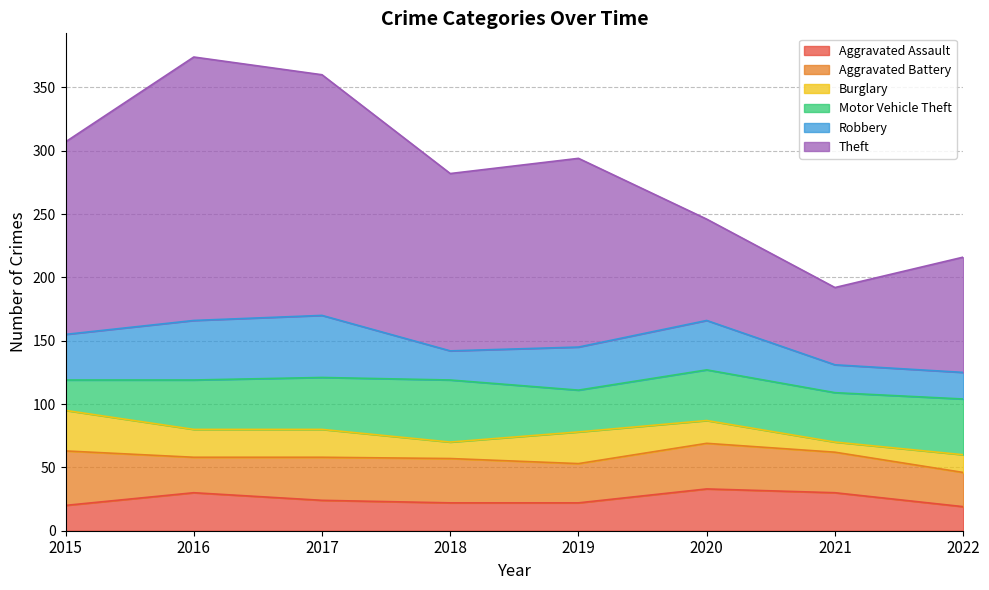

At which label does Aggravated Assault reach its peak?

2020